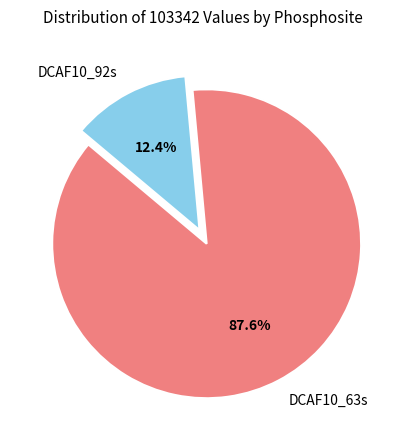

Which slice is the smallest?

DCAF10_92s